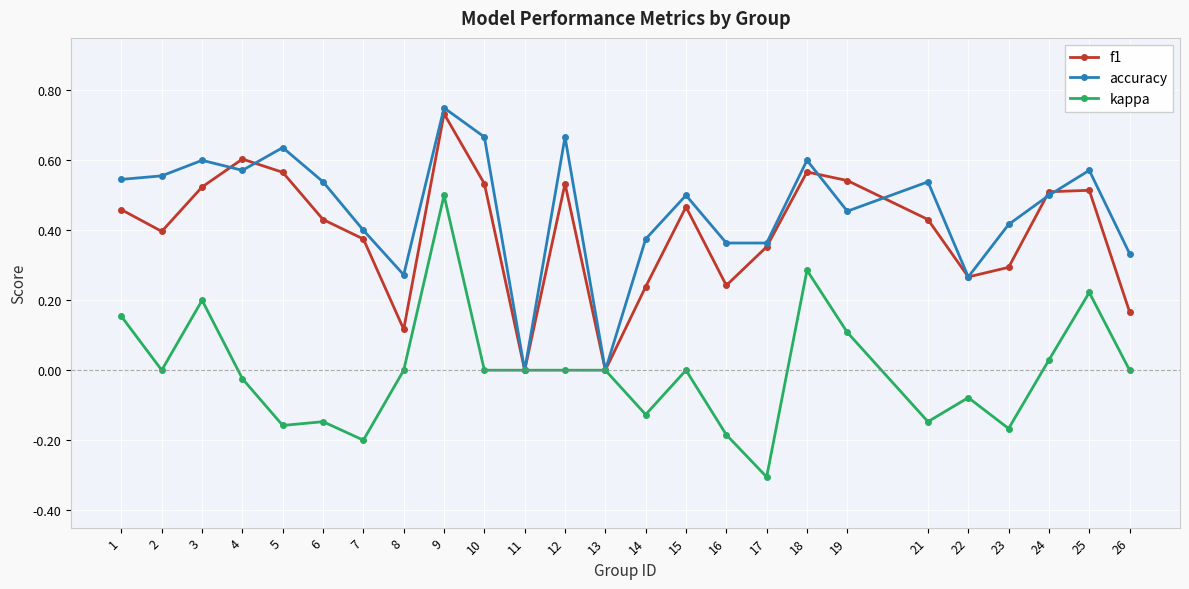

True or false: kappa has more than 2 points higher than both neighbors.

True